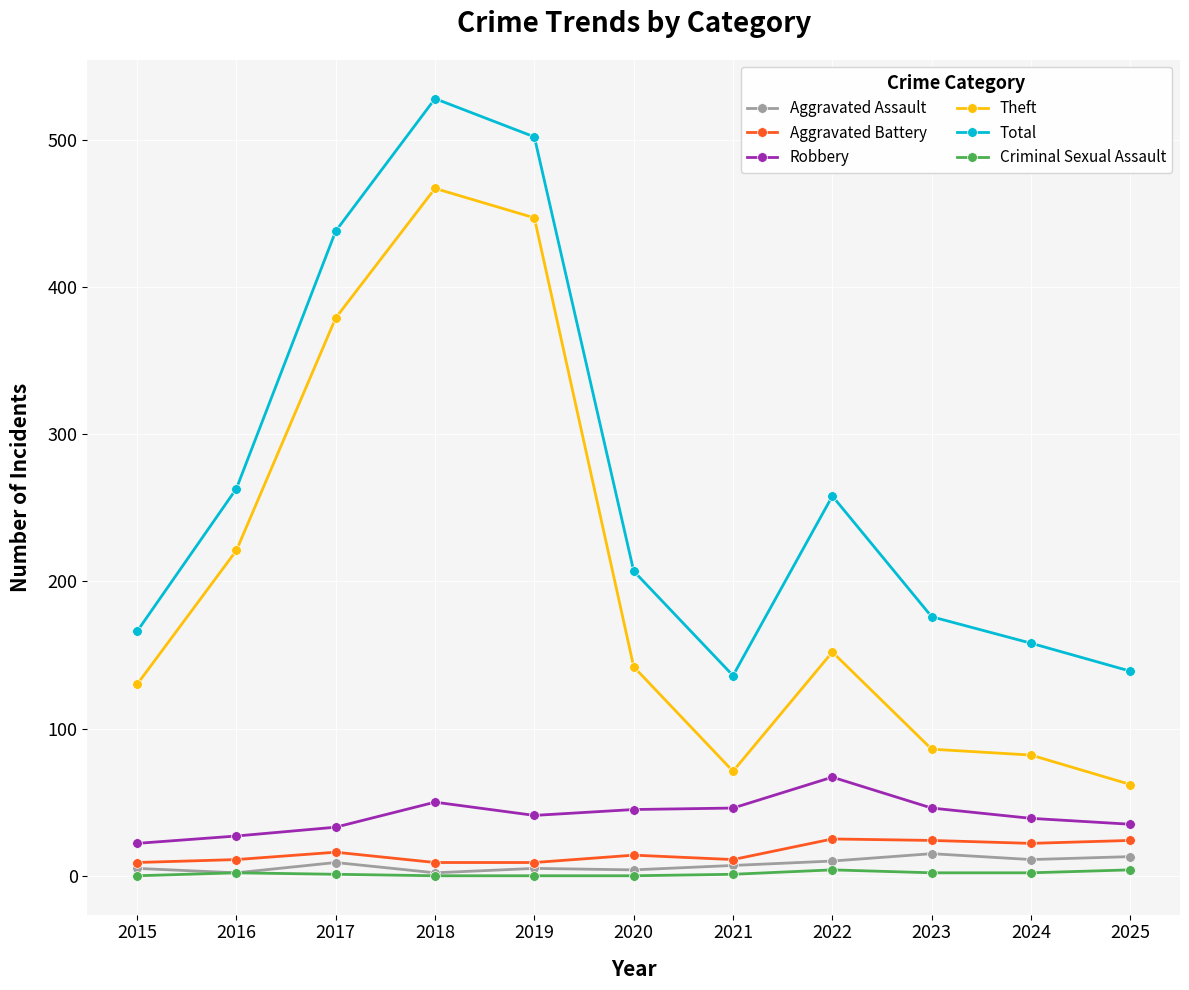

How many data points does each series have?

11